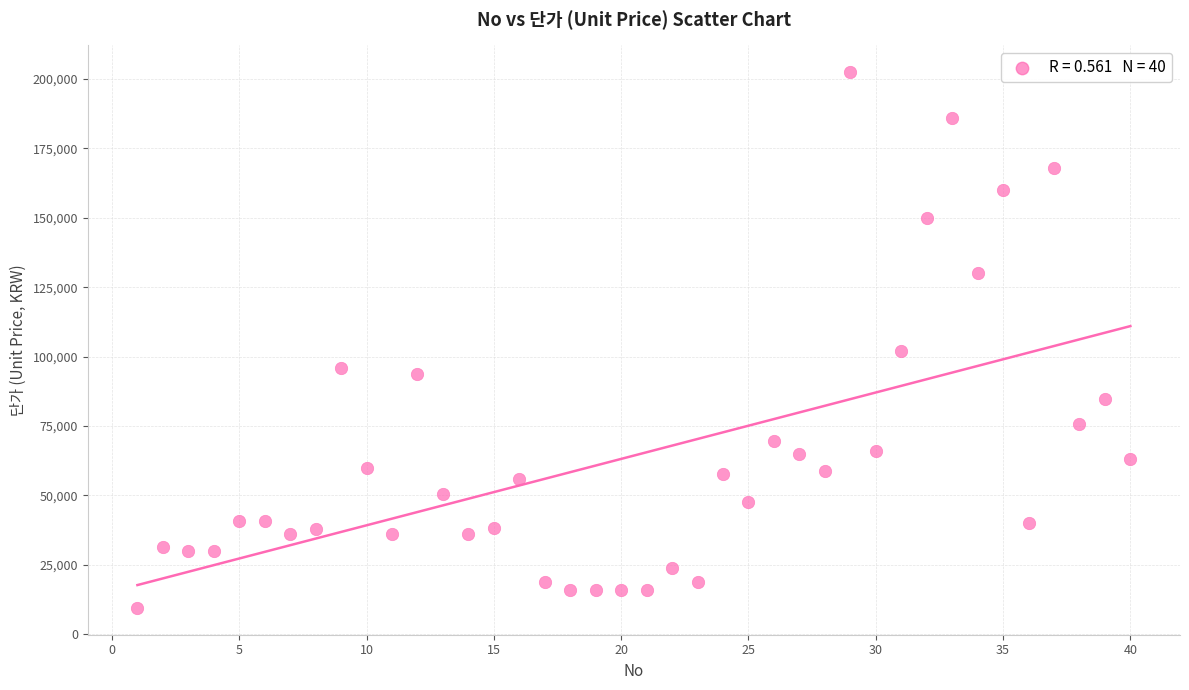

What Y value in the scatter plot is closest to 106000?

102000